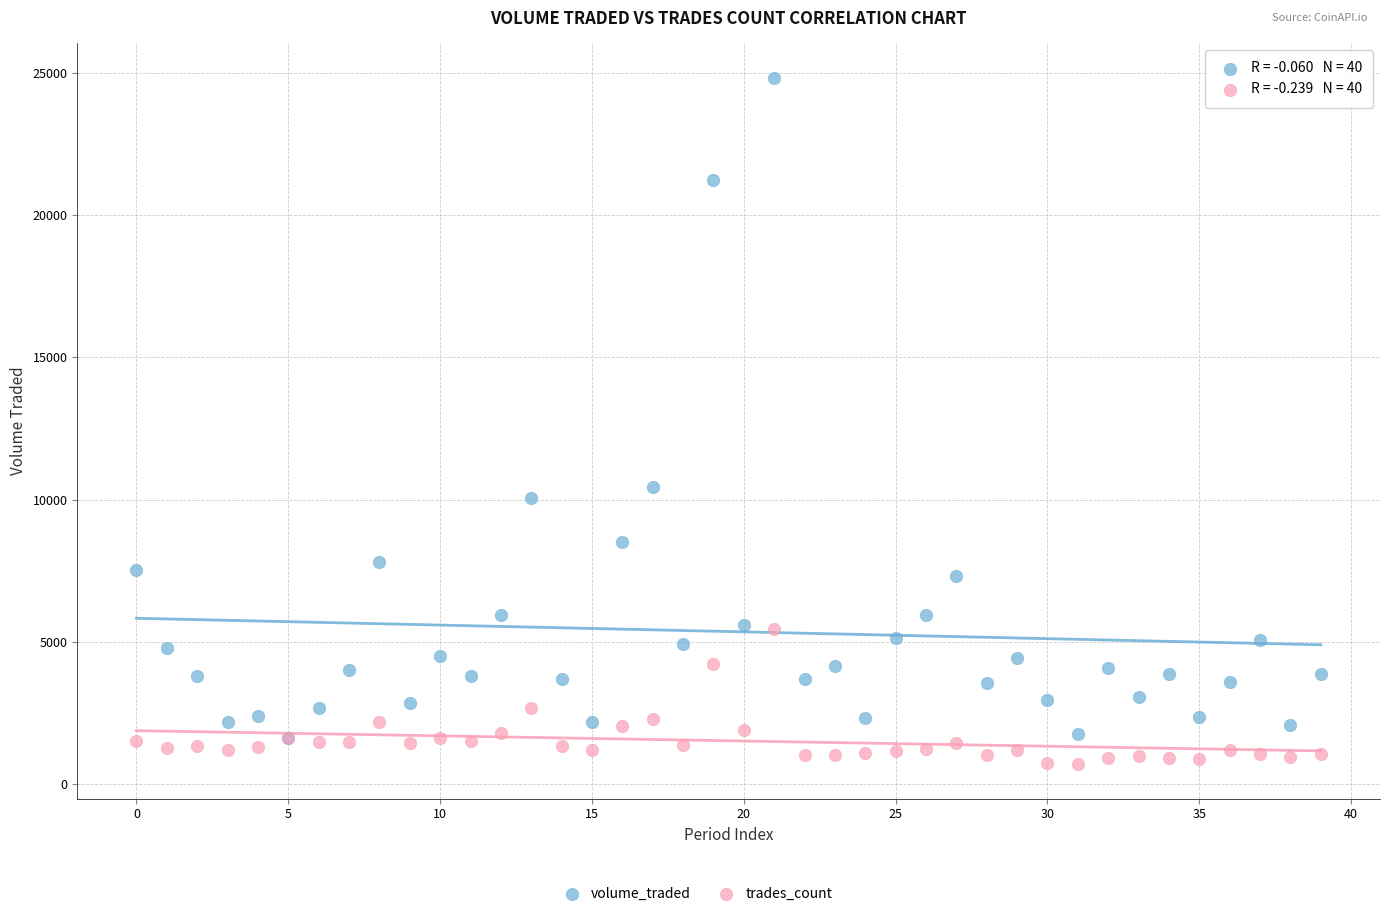

Which series has the largest Y range (max minus min)?

volume_traded